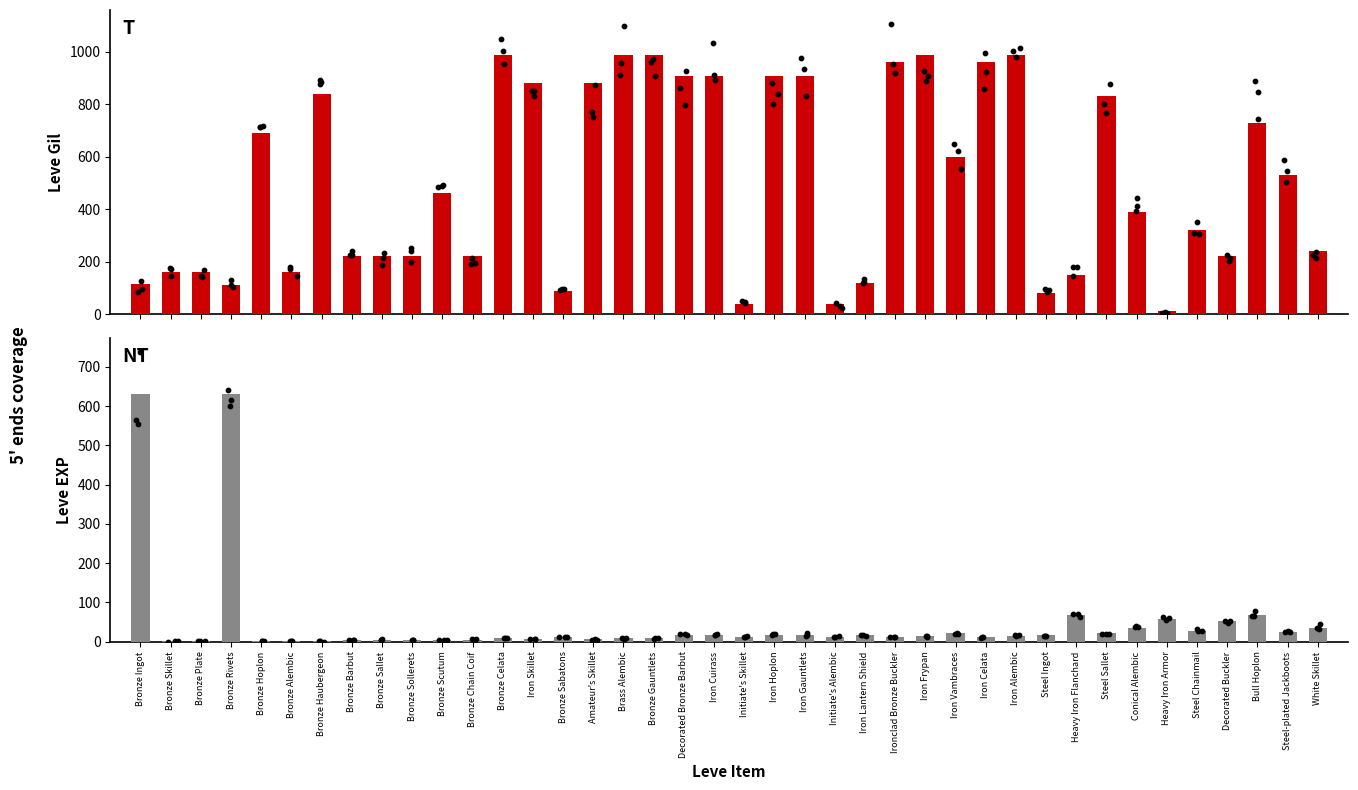

What is the total value across all series at Bronze Sollerets?

225